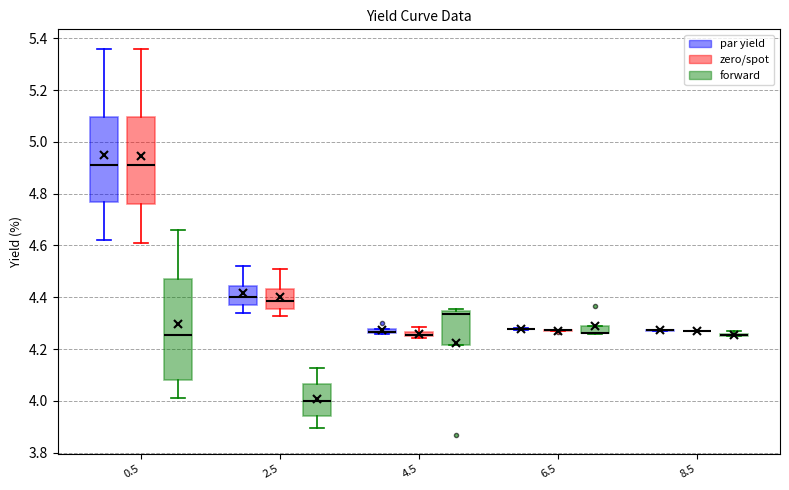

Which box is the tallest, from its lower edge to its upper edge?

0.5 (forward)